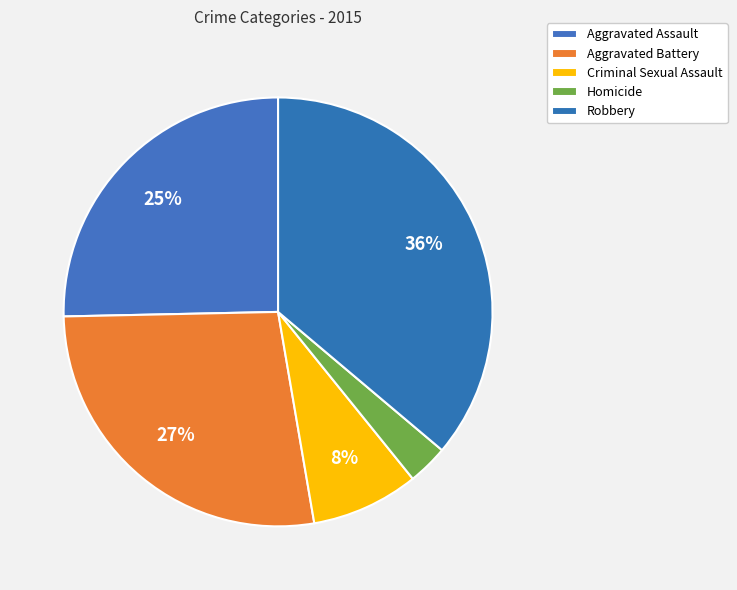

What is the largest slice in the pie chart?

Robbery